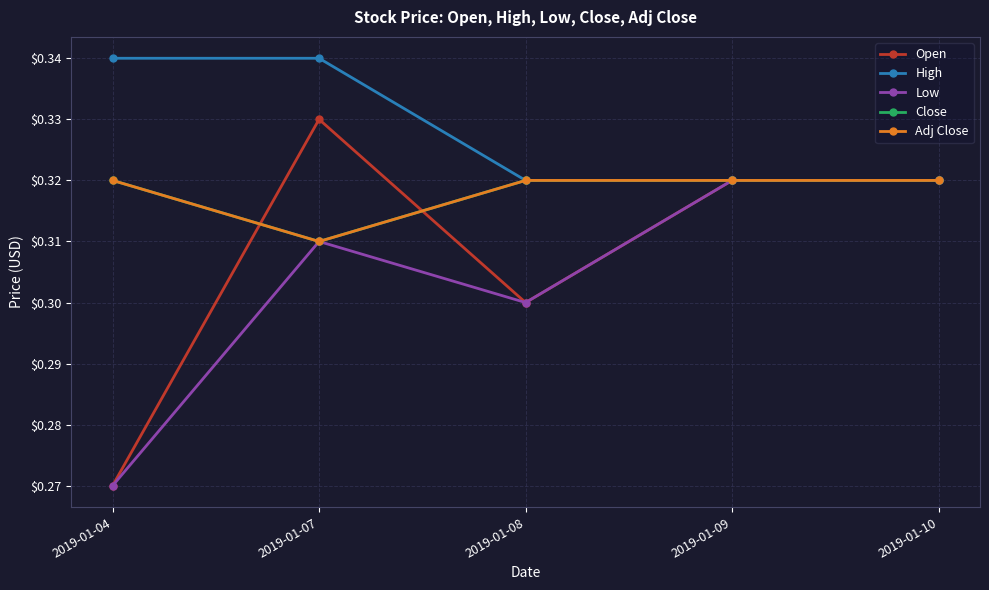

Does the chart have visible grid lines?

Yes